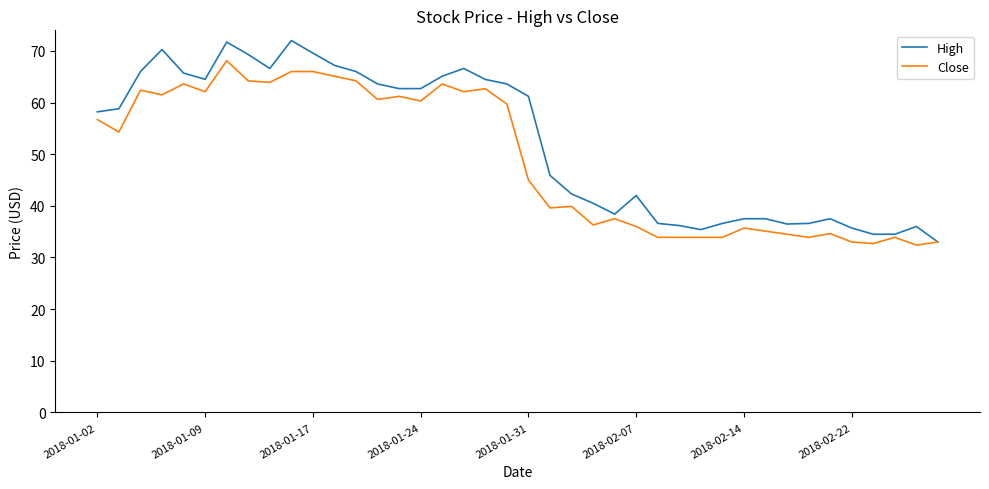

What is the greatest value displayed?

72.0